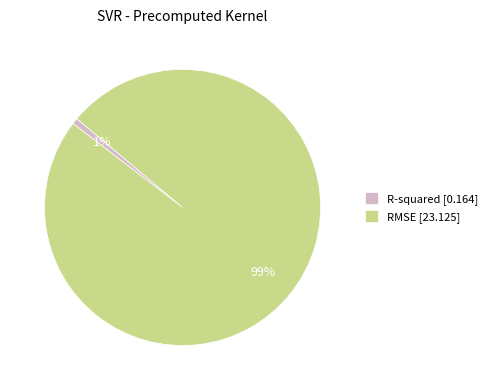

Is there a majority slice in this chart?

Yes